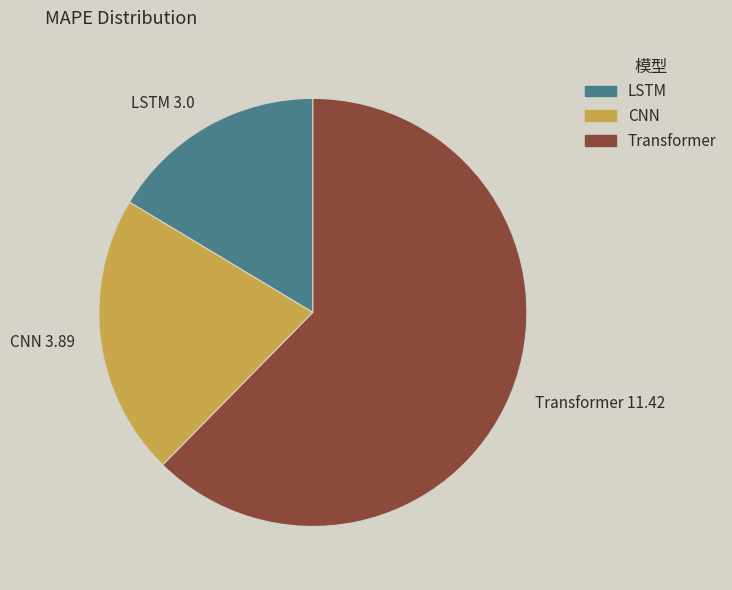

Between Transformer 11.42 and CNN 3.89, which is larger?

Transformer 11.42